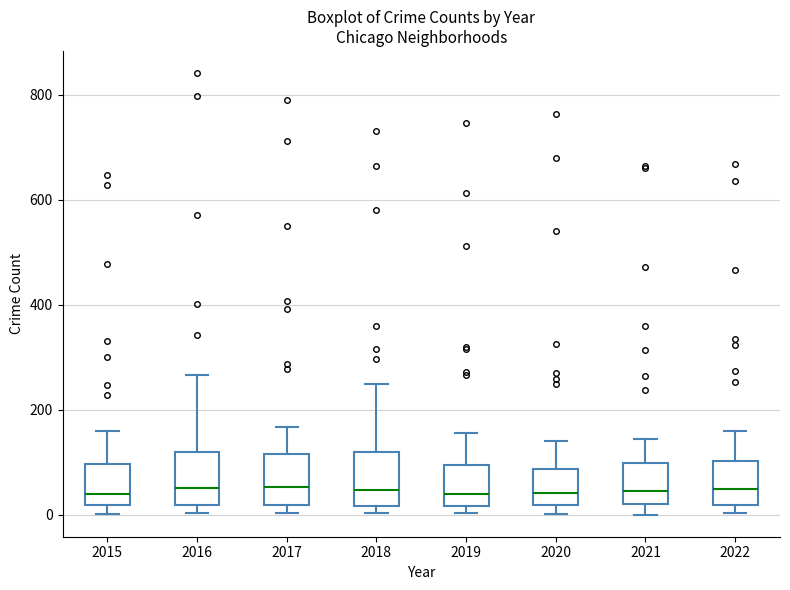

Reading left to right, read every box against the y-axis: the position of its median line, the range the box covers, and the ends of its whiskers. The values are not printed on the chart, so give them approximately, as read against the axis.

2015: median 40, box 20 to 100, whiskers 0 to 160
2016: median 60, box 20 to 120, whiskers 0 to 260
2017: median 60, box 20 to 120, whiskers 0 to 160
2018: median 40, box 20 to 120, whiskers 0 to 240
2019: median 40, box 20 to 100, whiskers 0 to 160
2020: median 40, box 20 to 80, whiskers 0 to 140
2021: median 40, box 20 to 100, whiskers 0 to 140
2022: median 40, box 20 to 100, whiskers 0 to 160